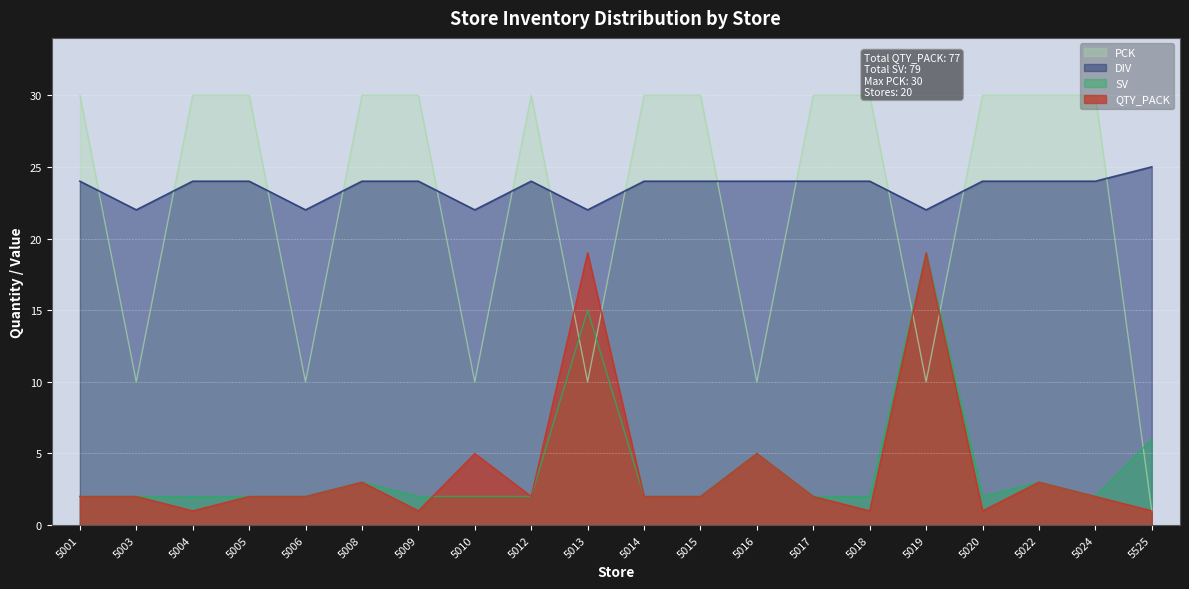

True or false: SV has a value of 2 at 5001.

True